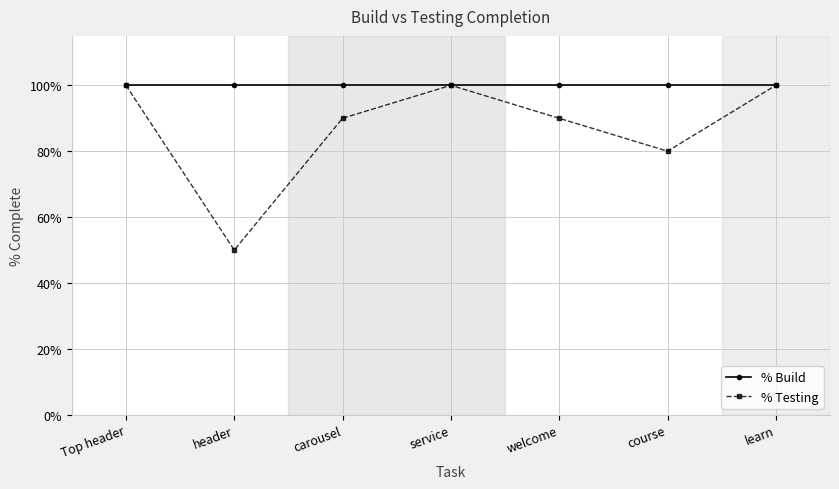

What are all the series names shown in the legend?

% Build, % Testing